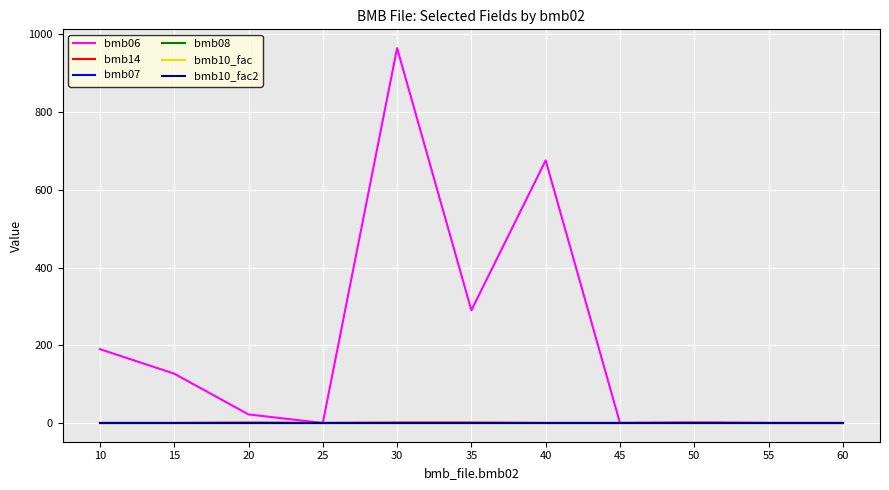

True or false: bmb06 and bmb07 intersect in this chart.

True